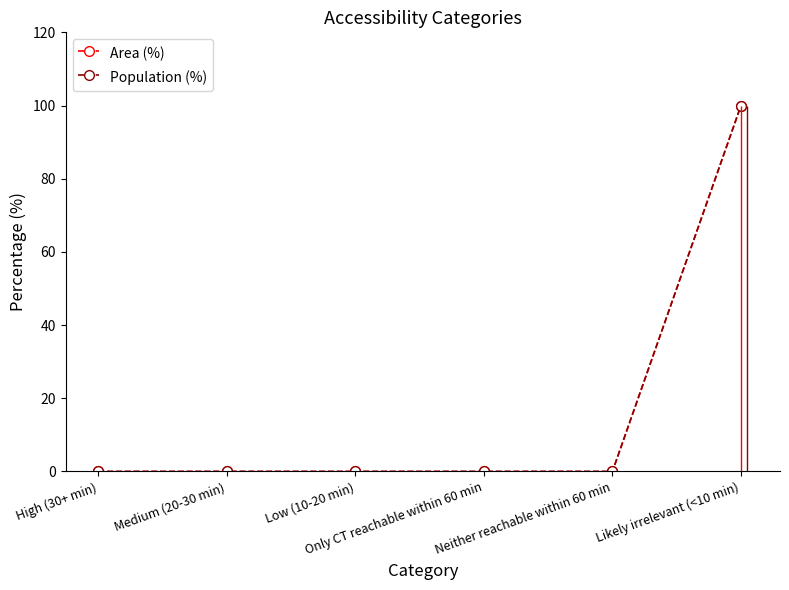

How many categories are shown in the chart?

6